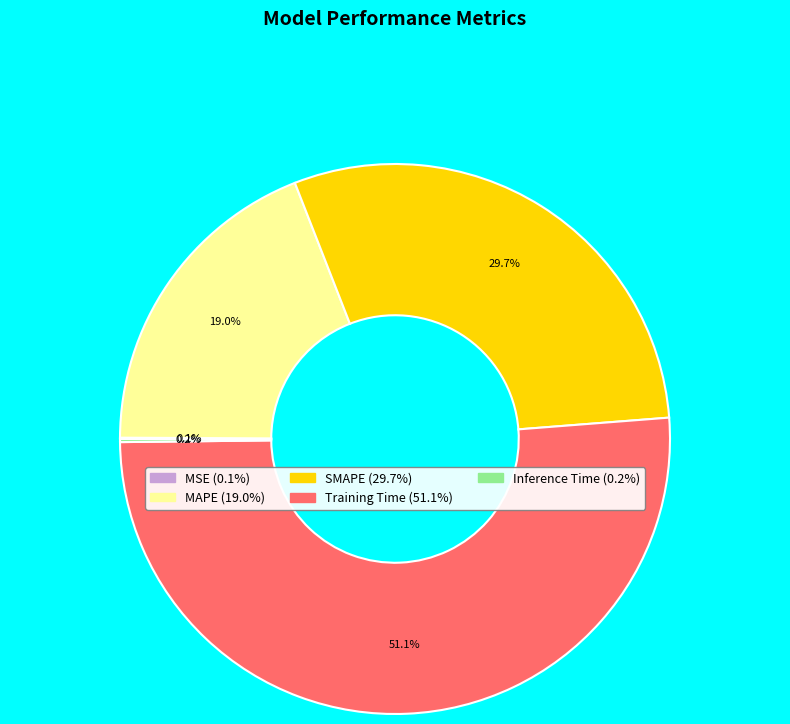

How much of the chart is everything except SMAPE?

70.3%